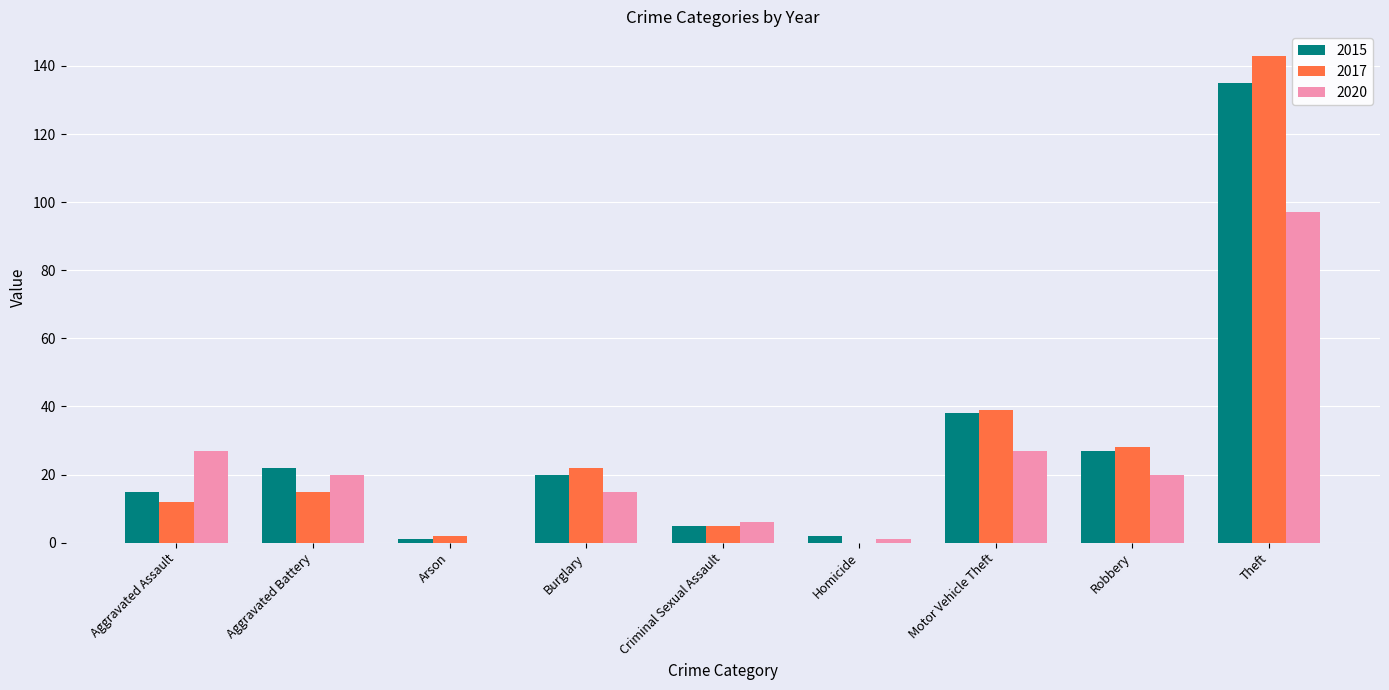

Does the chart contain stacked bars?

No